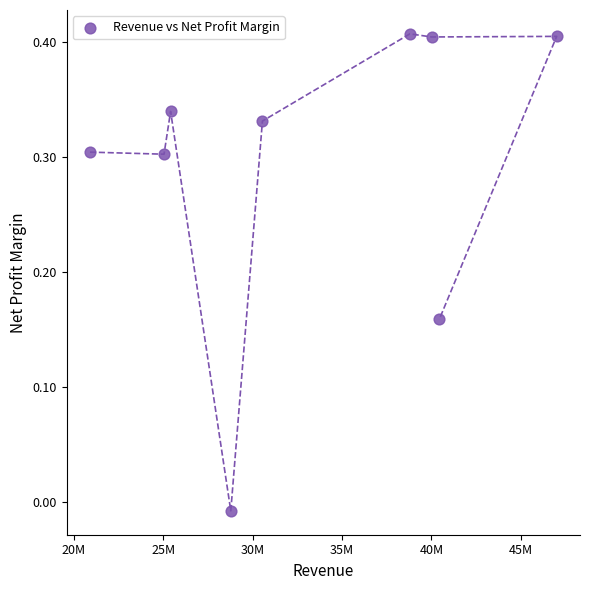

What is the range of X values (max minus min)?

26091000.0